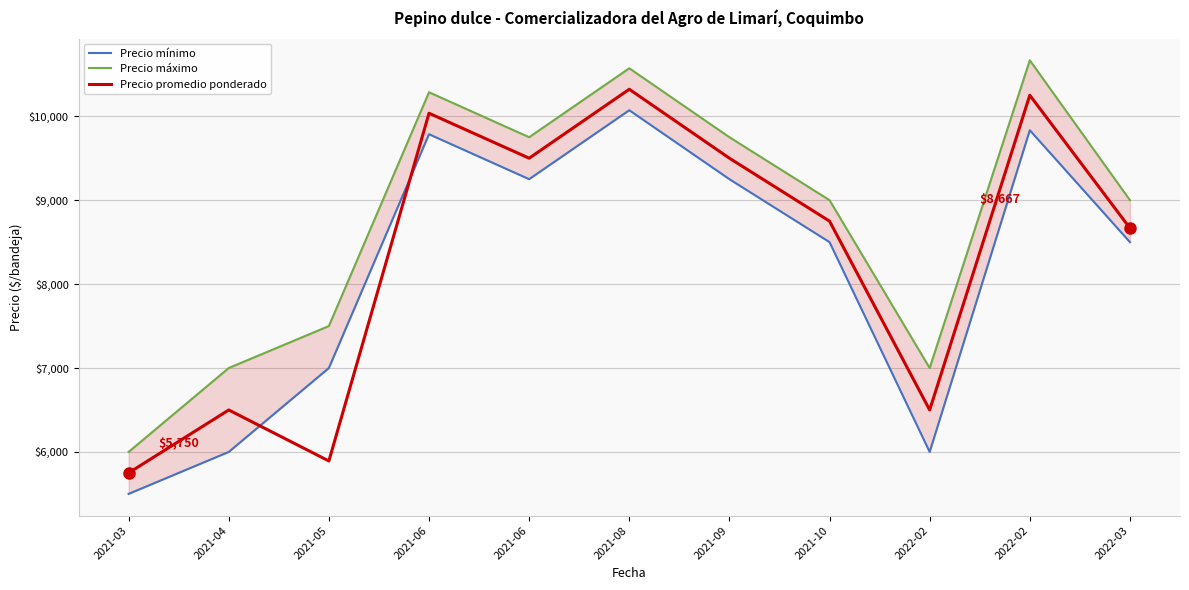

Rank the series by their average value, from highest to lowest.

Precio máximo, Precio promedio ponderado, Precio mínimo